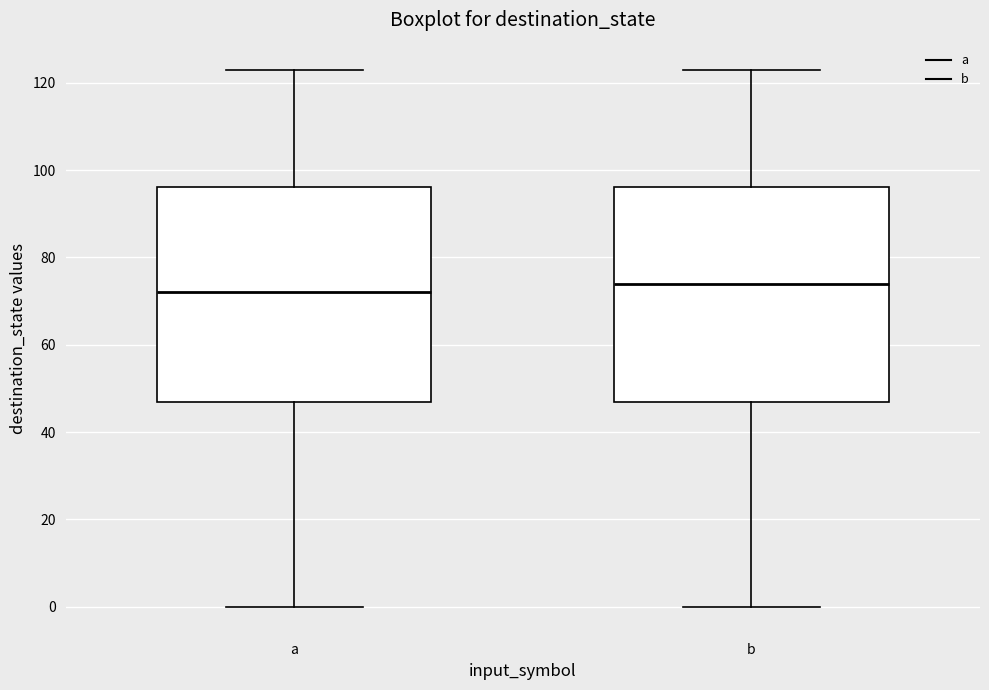

Where is the lower edge of the box for a on the y-axis? The values are not printed on the chart, so give them approximately, as read against the axis.

48